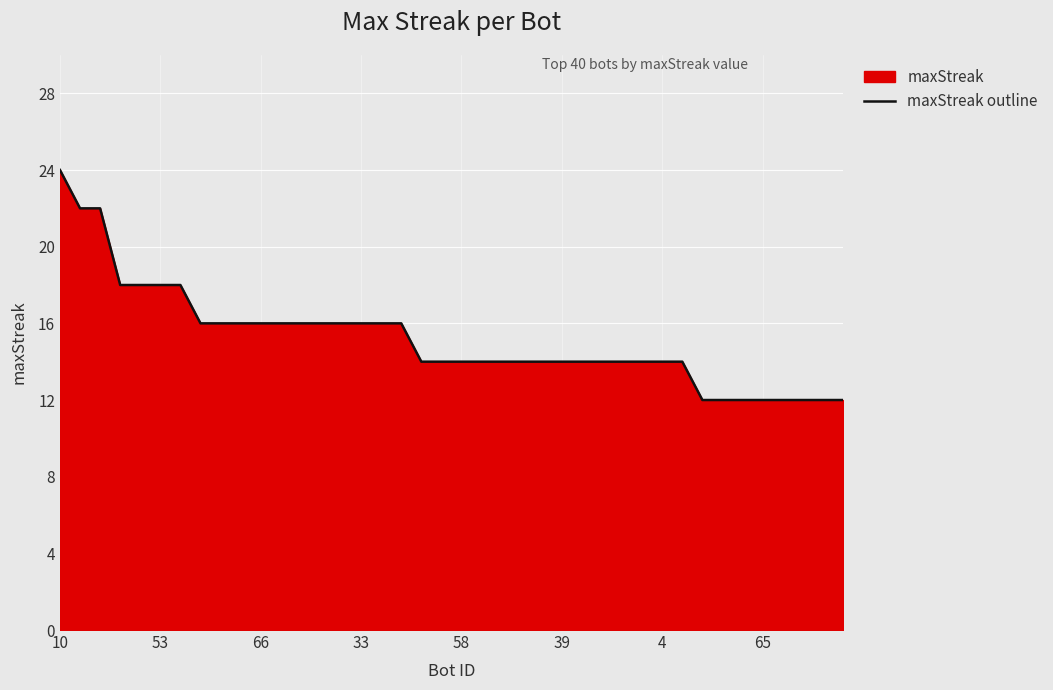

What is the difference between the values at 53 and 58?

4